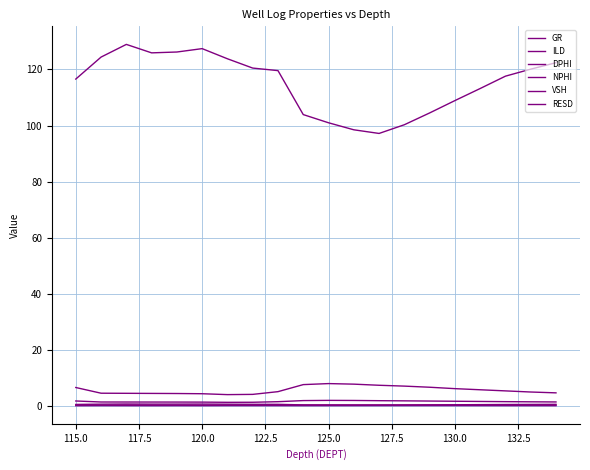

True or false: NPHI has more than 2 interior local peaks.

True